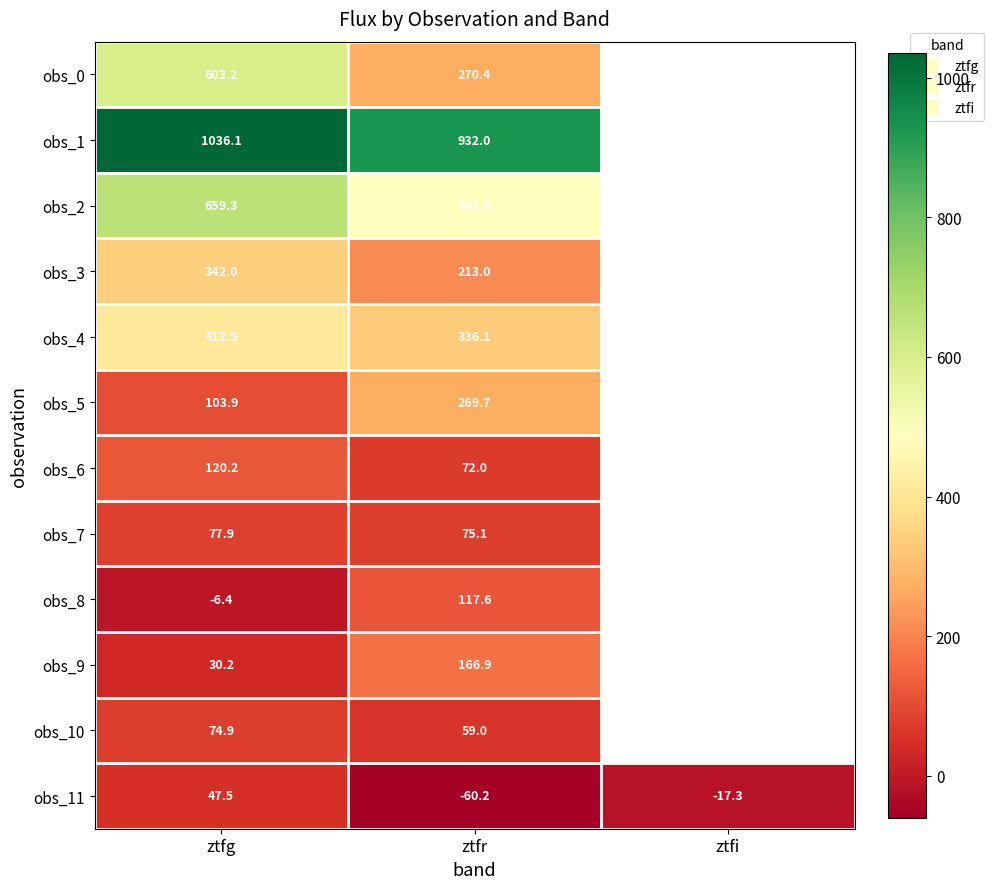

At which label does obs_3 reach its peak?

ztfg